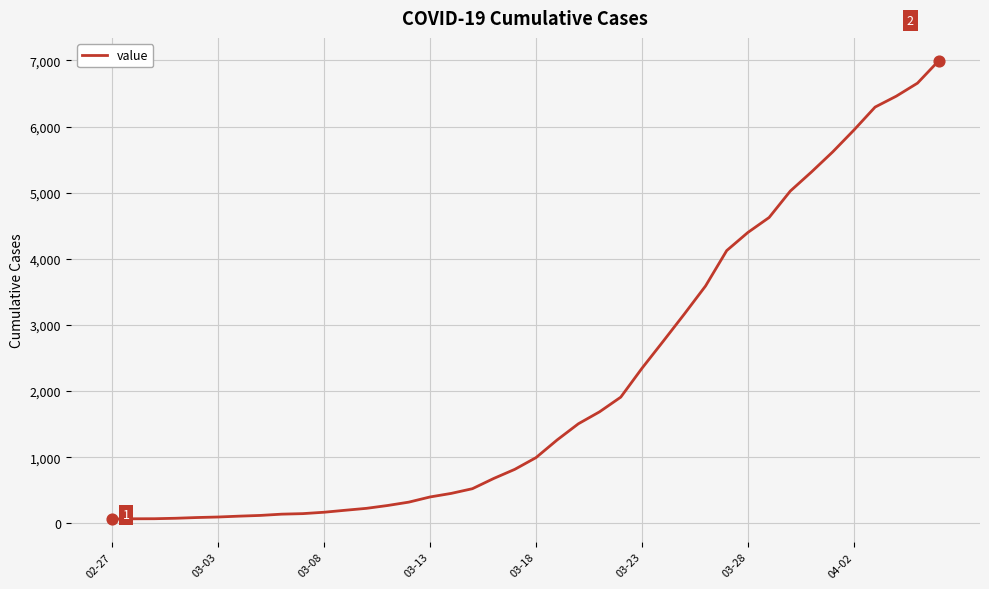

What is the difference between the maximum and minimum values?

6931